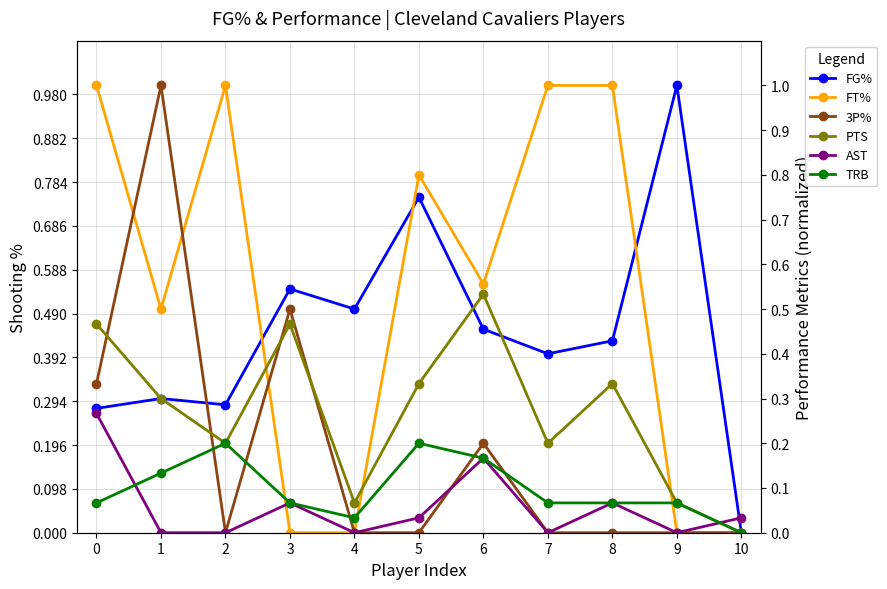

Rank the categories by AST value from lowest to highest.

1, 2, 4, 7, 9, 5, 10, 3, 8, 6, 0